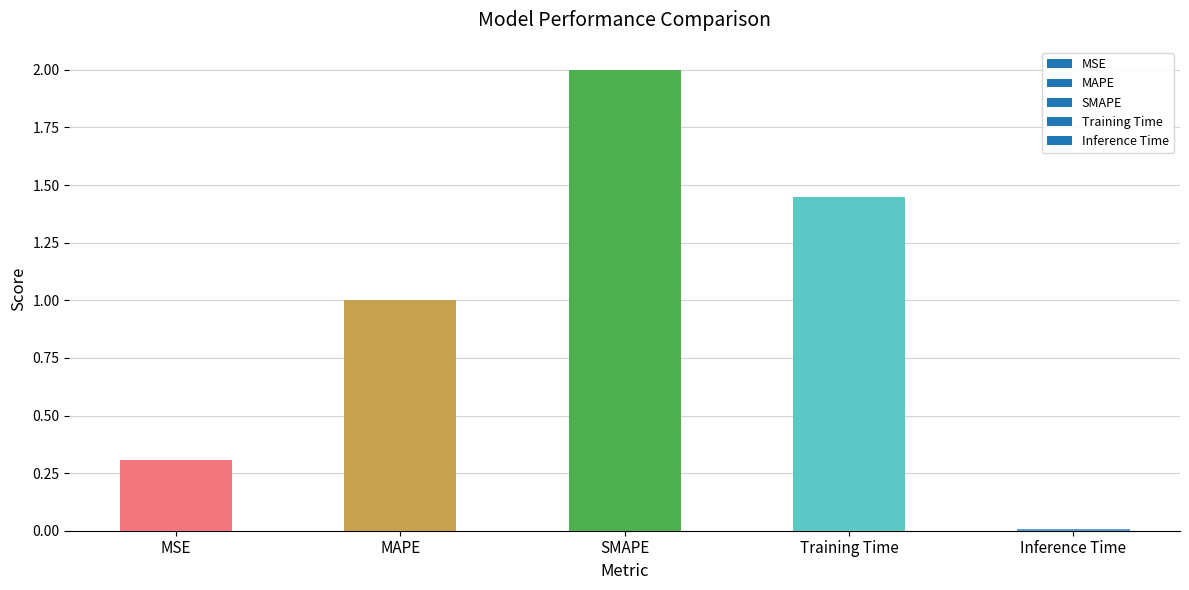

List the labels in order of value, largest first.

SMAPE, Training Time, MAPE, MSE, Inference Time